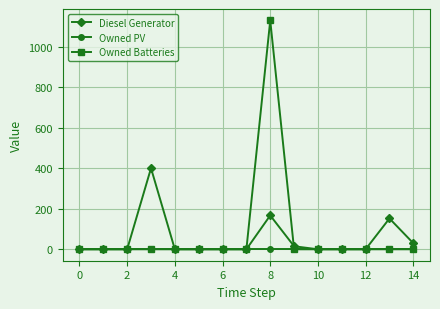

List the series in order of their peak value, lowest first.

Owned PV, Diesel Generator, Owned Batteries